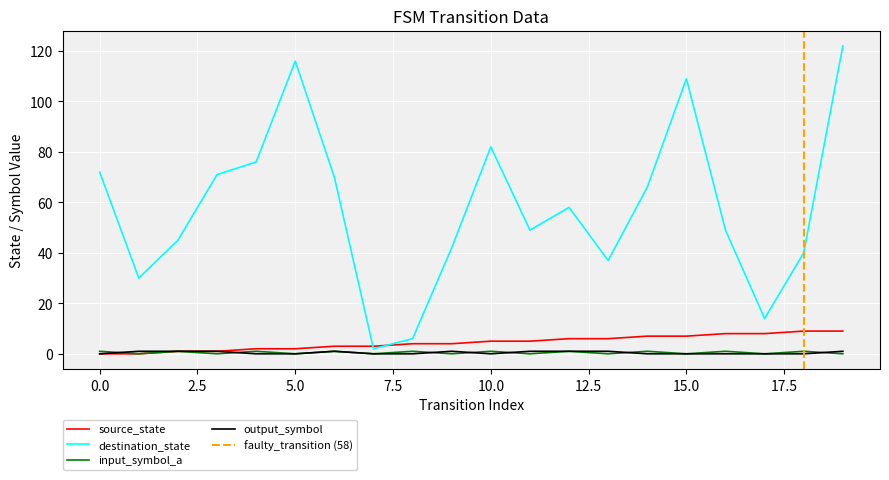

Rank the series by their maximum value, from highest to lowest.

destination_state, source_state, input_symbol_a, output_symbol